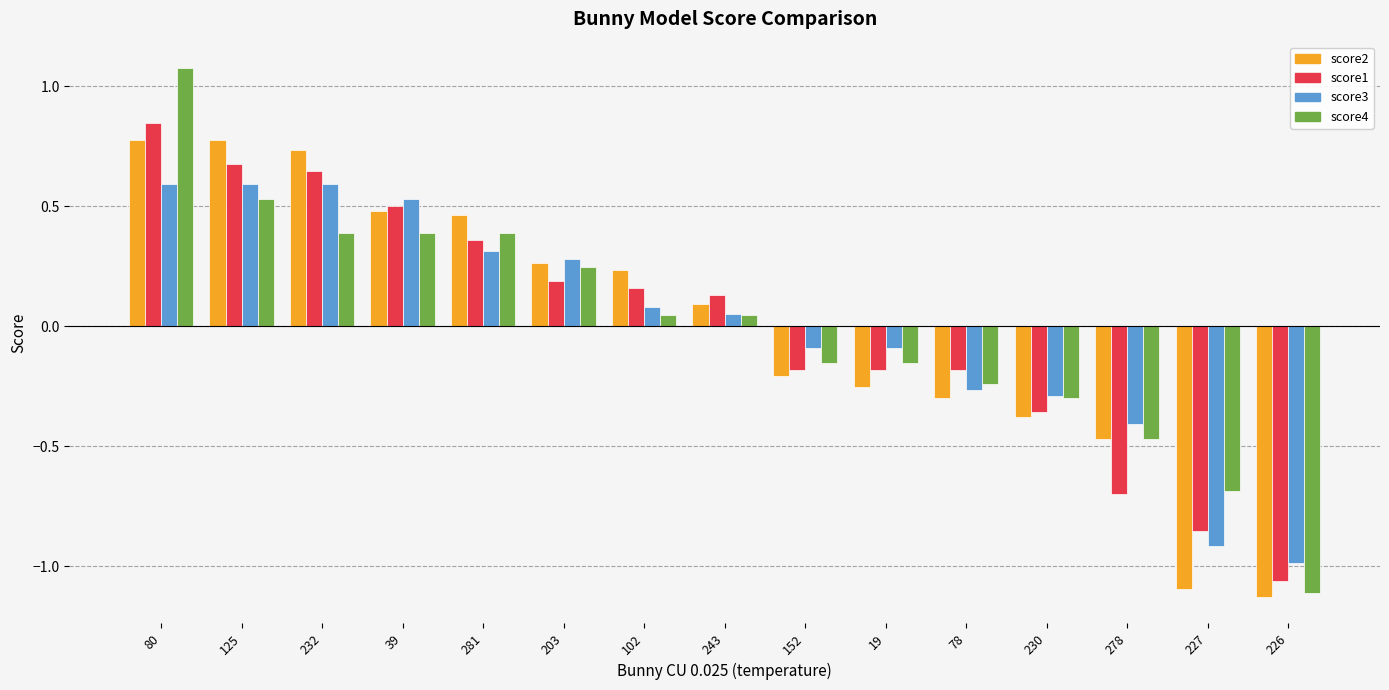

What is the label of the 3rd bar from the right?

278